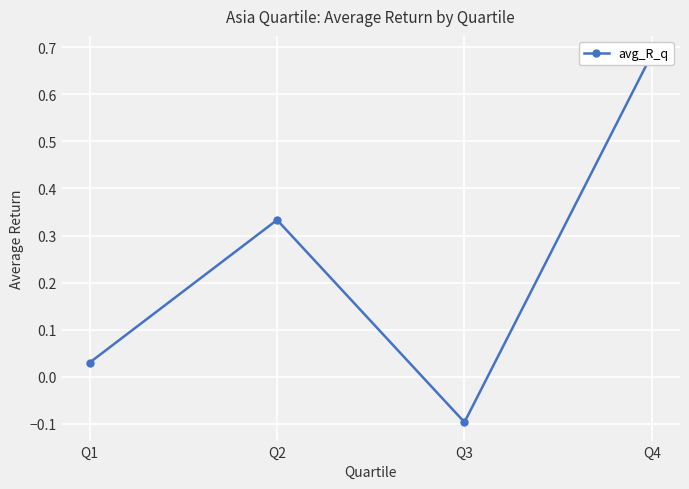

Is it true that the value at Q1 is 0.0?

False